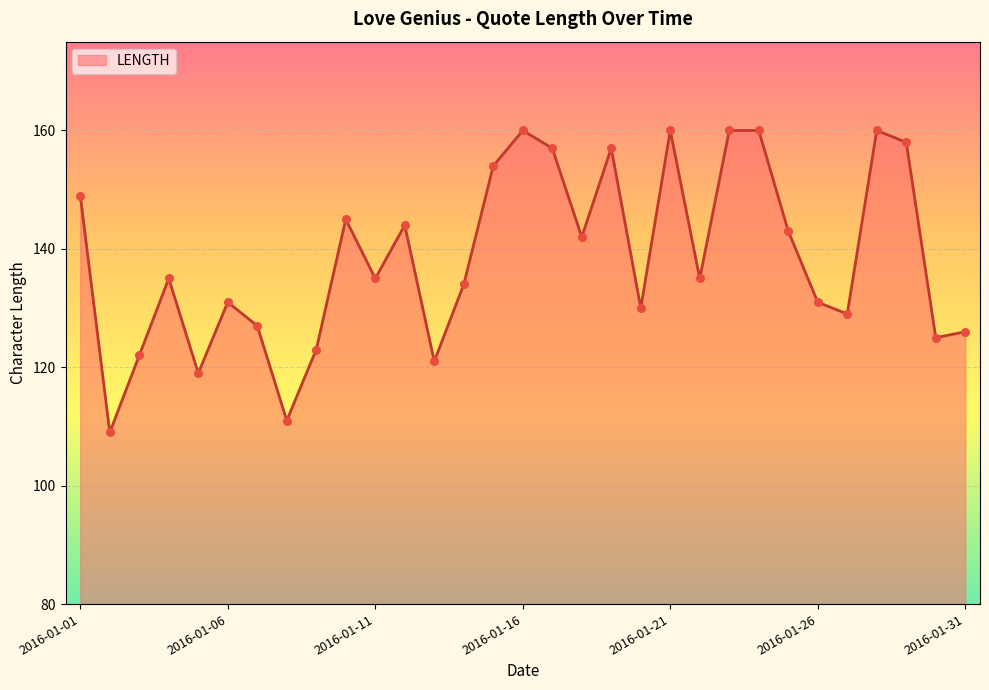

What is the smallest value displayed?

109